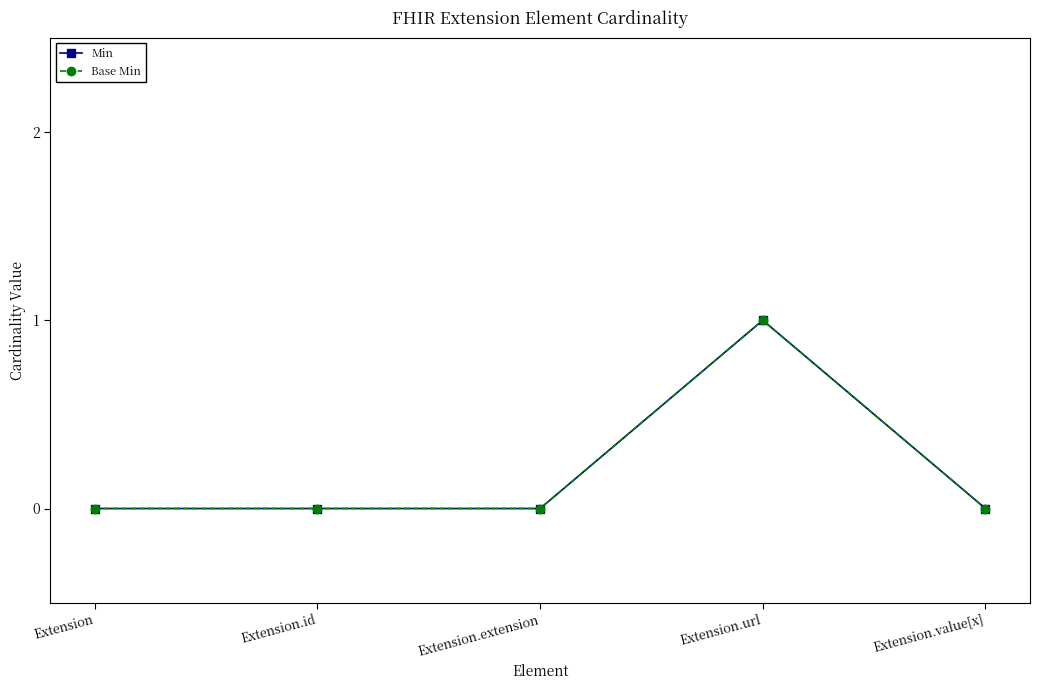

What is the label of the 2nd point from the left?

Extension.id